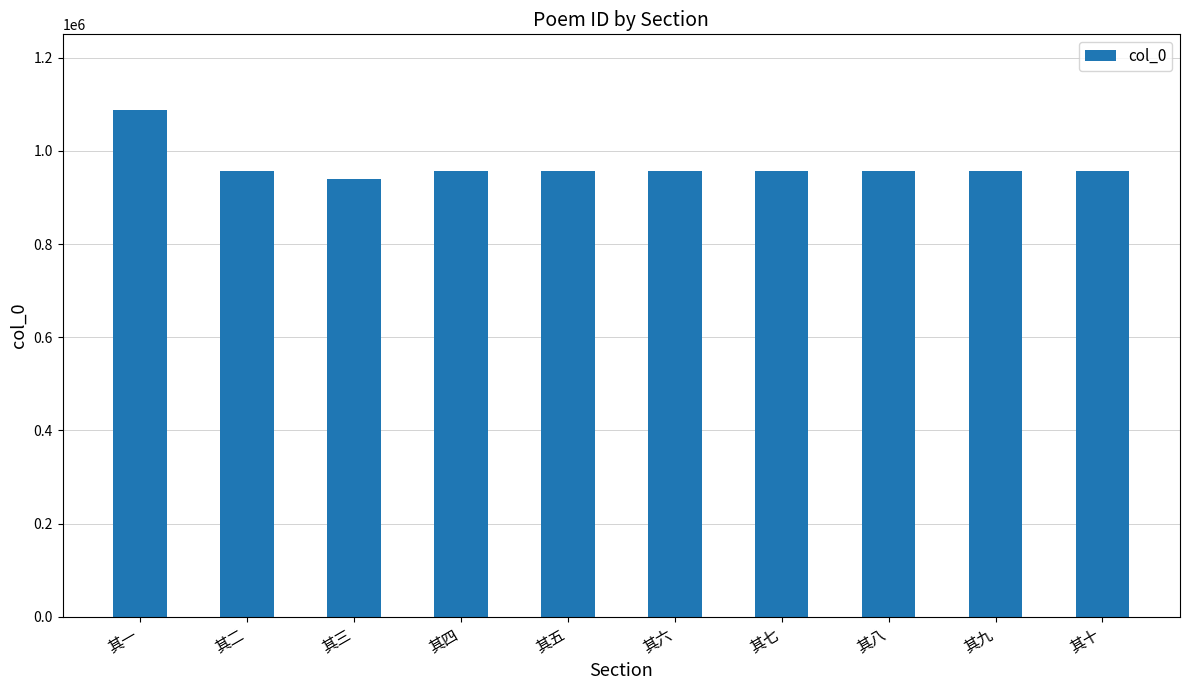

What is the change in value from 其三 to 其八?

+16858